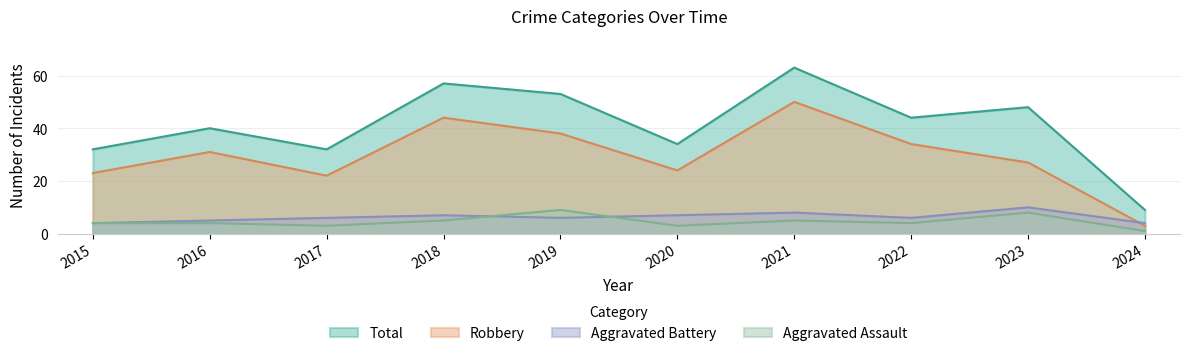

At which category does Aggravated Assault reach its first local peak?

2019